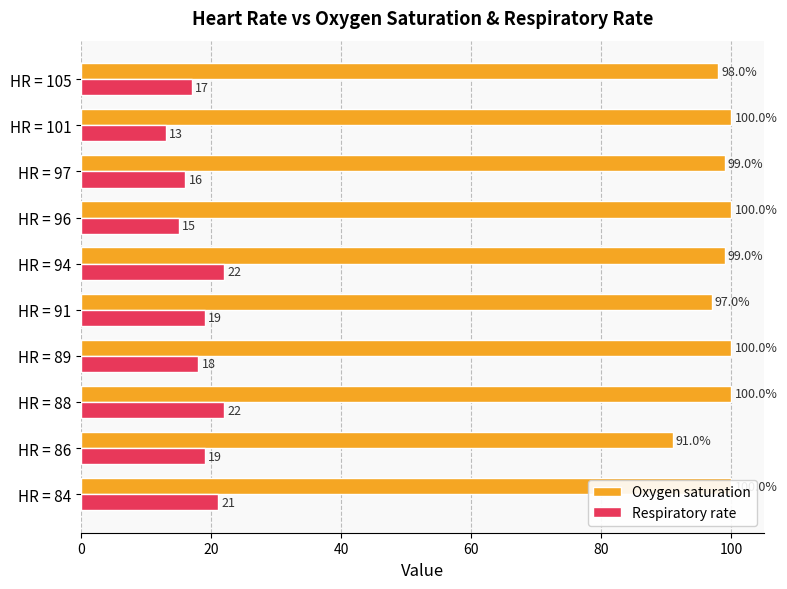

The Oxygen saturation series shows 158 at HR = 89. True or false?

False